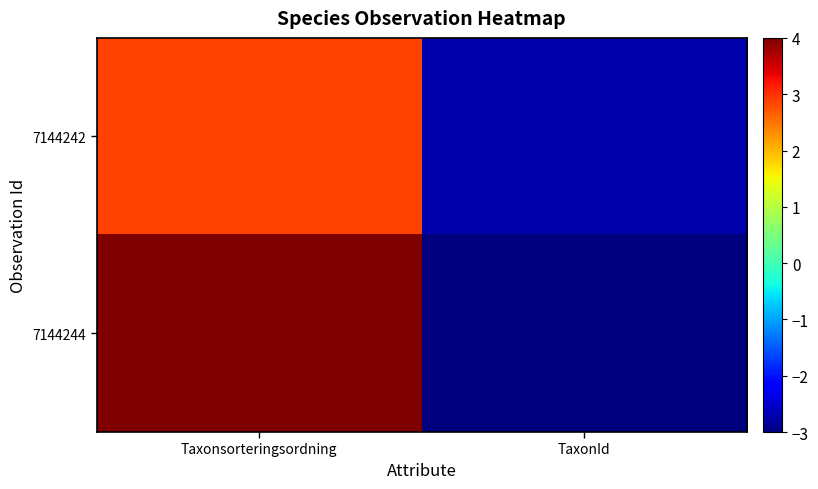

What is the spread (max minus min) of values at TaxonId?

0.3